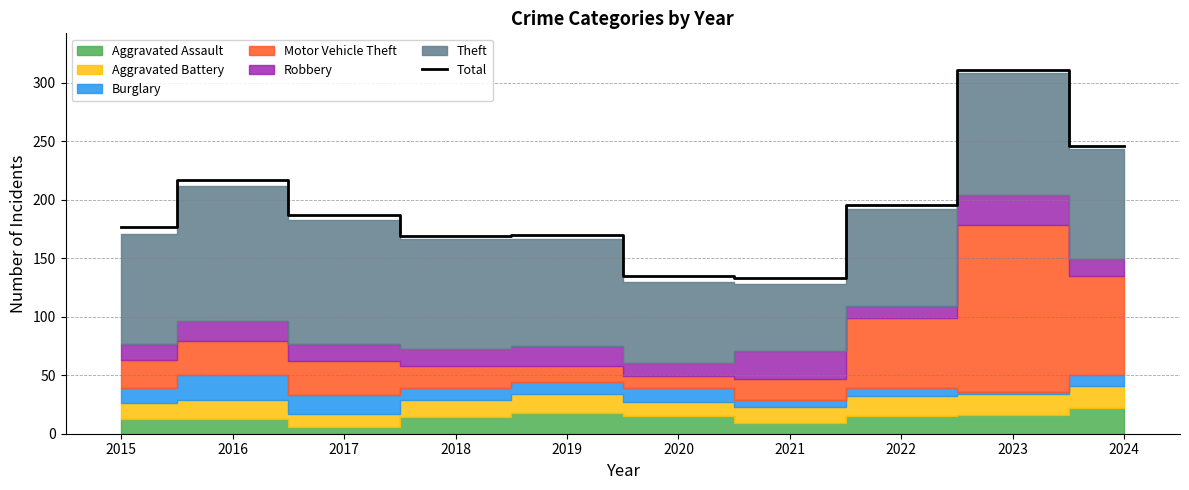

Does the chart have visible grid lines?

Yes